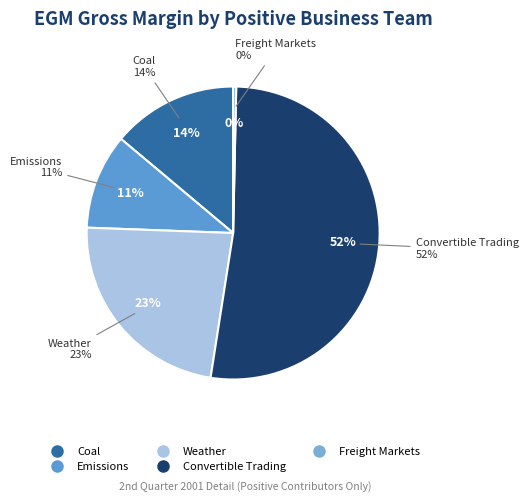

Which has a higher value, Convertible Trading or Weather?

Convertible Trading